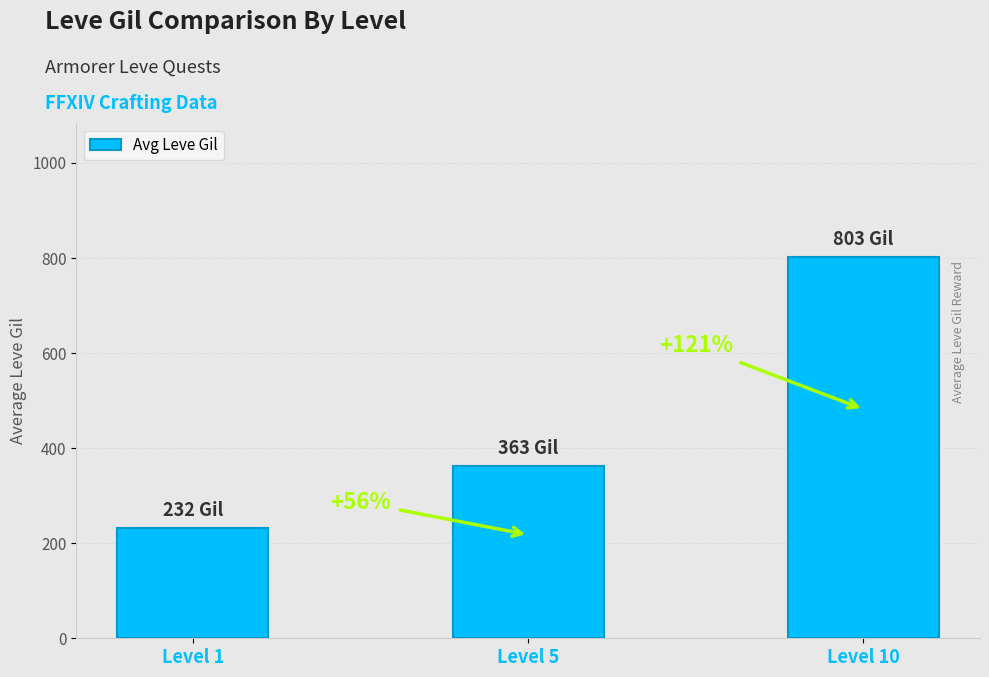

What is the value of the 3rd bar from the left?

803